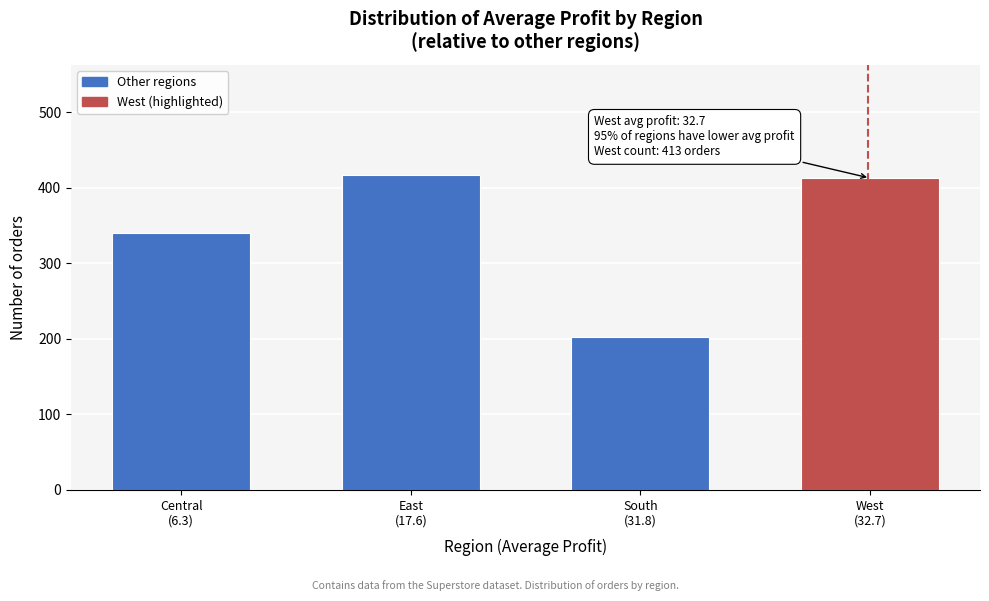

Reading left to right, transcribe all the data shown in this chart.

340	417	203	413